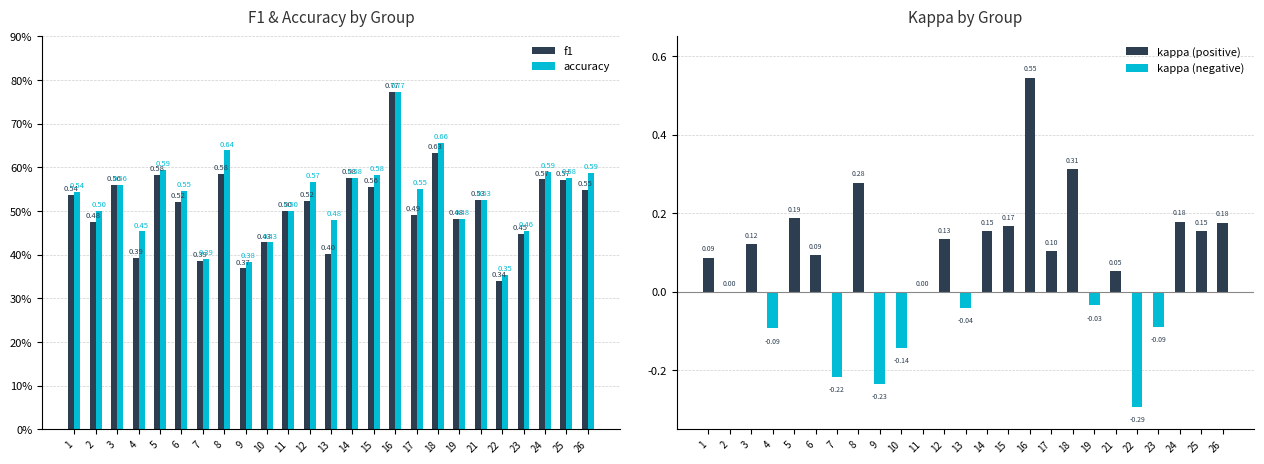

At 3, list the series in order from largest to smallest.

accuracy, f1, kappa (positive), kappa (negative)